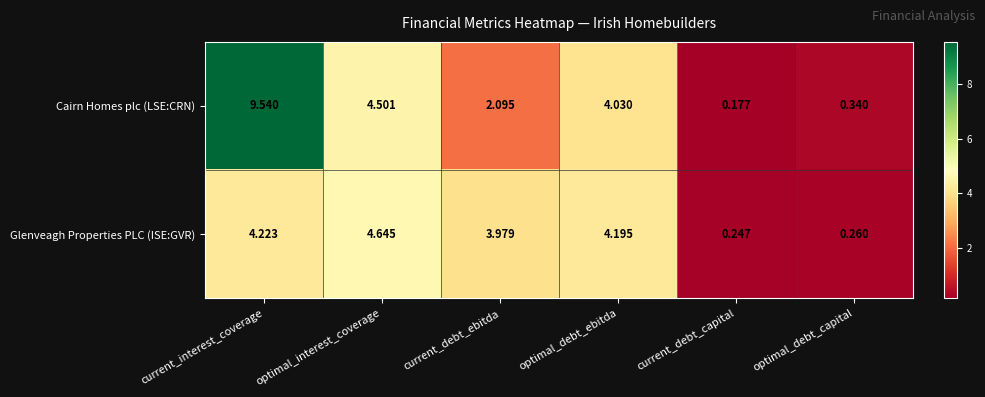

Which category has the highest value across all series?

current_interest_coverage